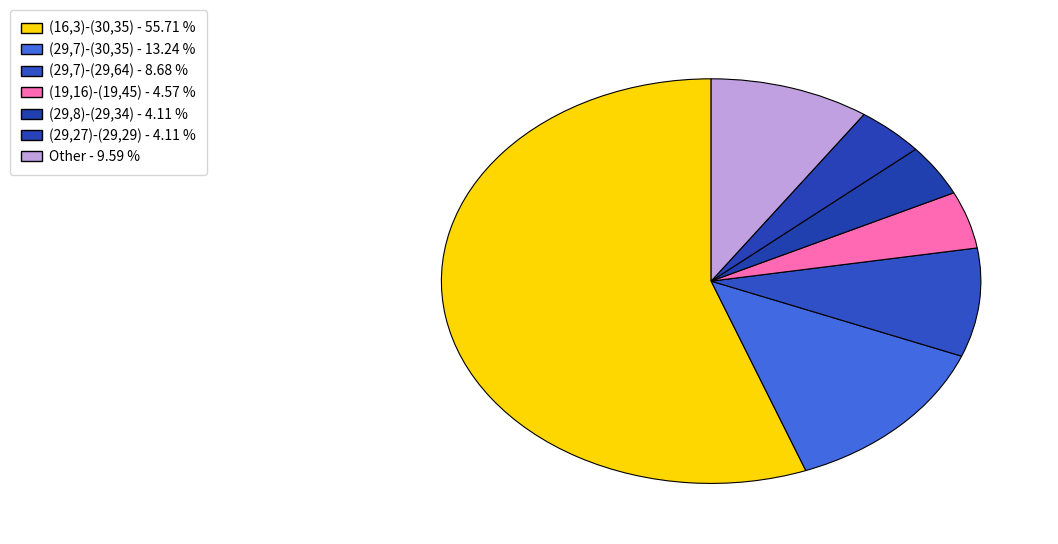

How many slices are in this pie chart?

7